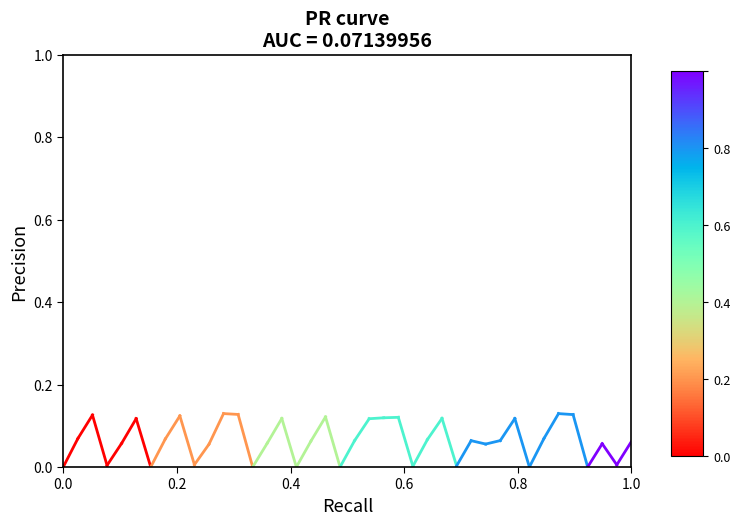

What is the change in value from 0.0 to 0.2?

+0.1